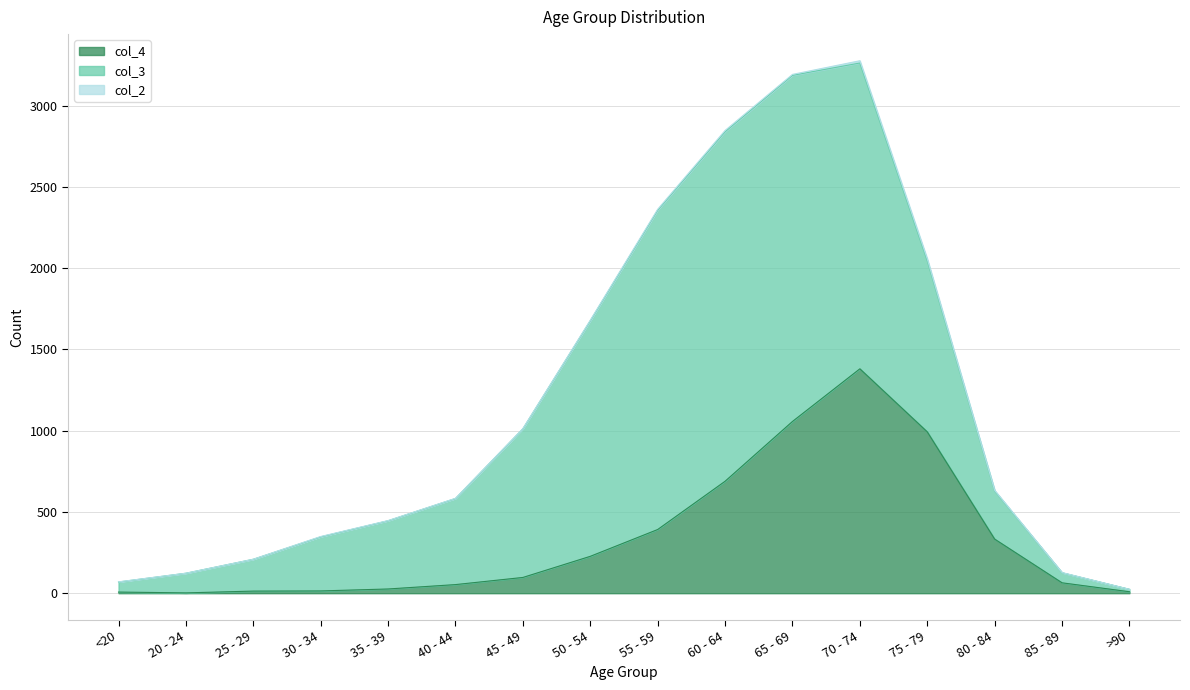

What is the value of the col_2 point at the 10th from the left?

8